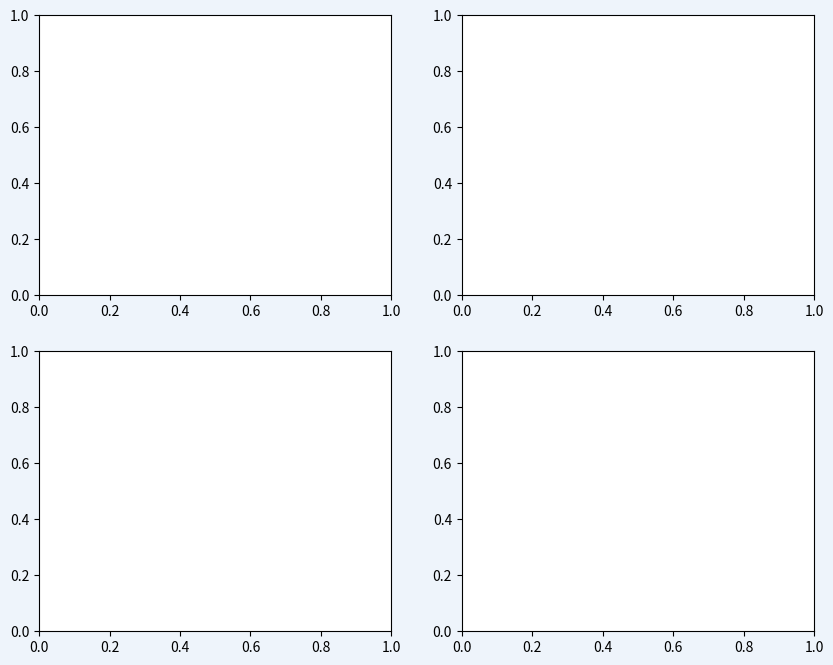

True or false: 0 accounts for 1% of the total.

False